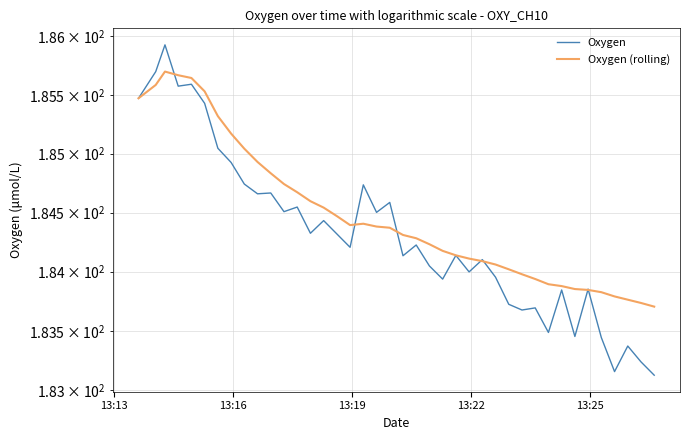

How many lines are shown in the chart?

2